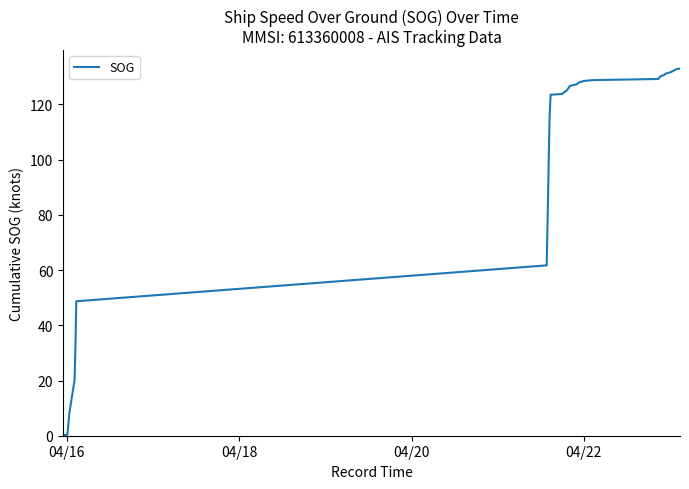

What is the maximum value shown in the chart?

133.0